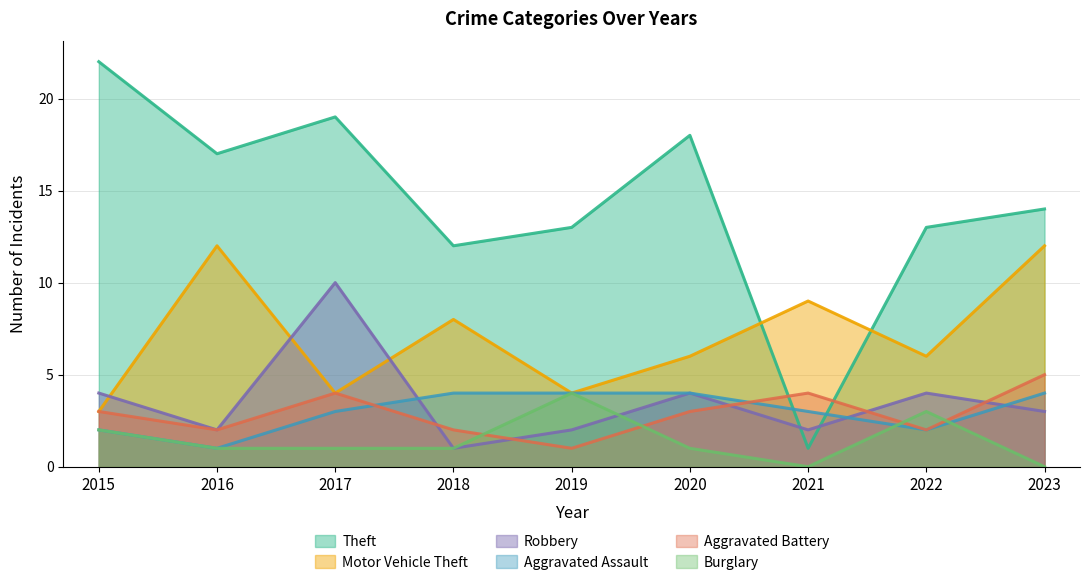

True or false: Motor Vehicle Theft and Burglary cross at least once.

False